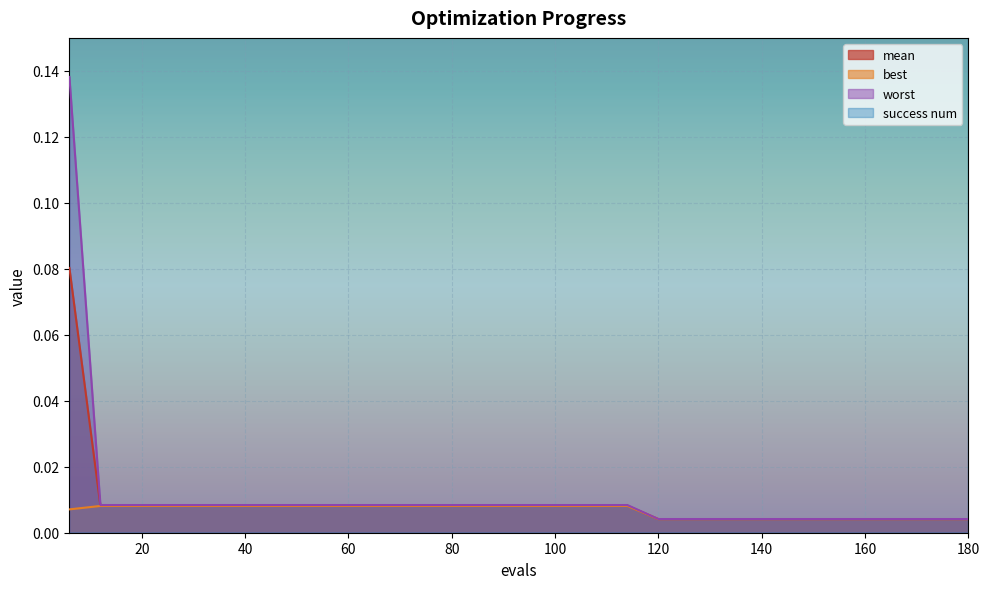

True or false: success num and mean intersect in this chart.

False